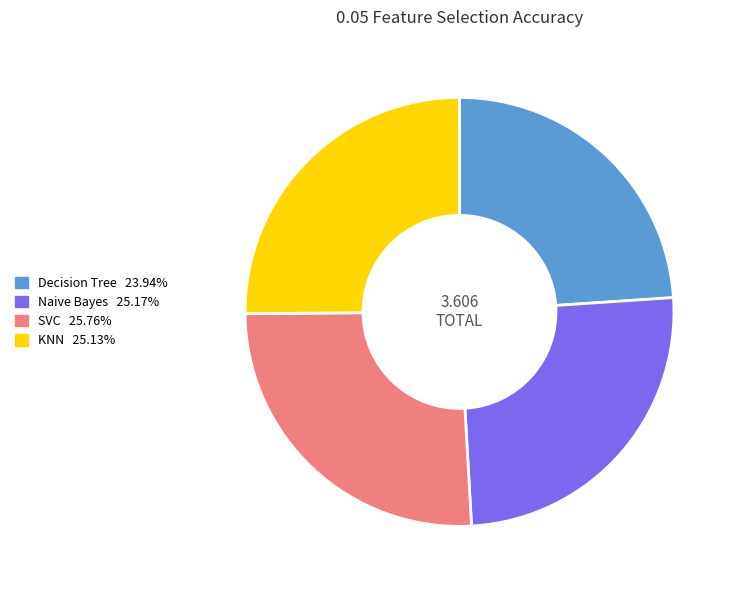

The KNN slice represents 25% of the pie. True or false?

True